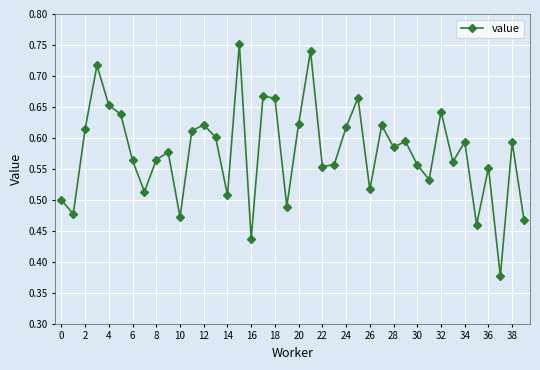

What is the sum of all values?

23.0